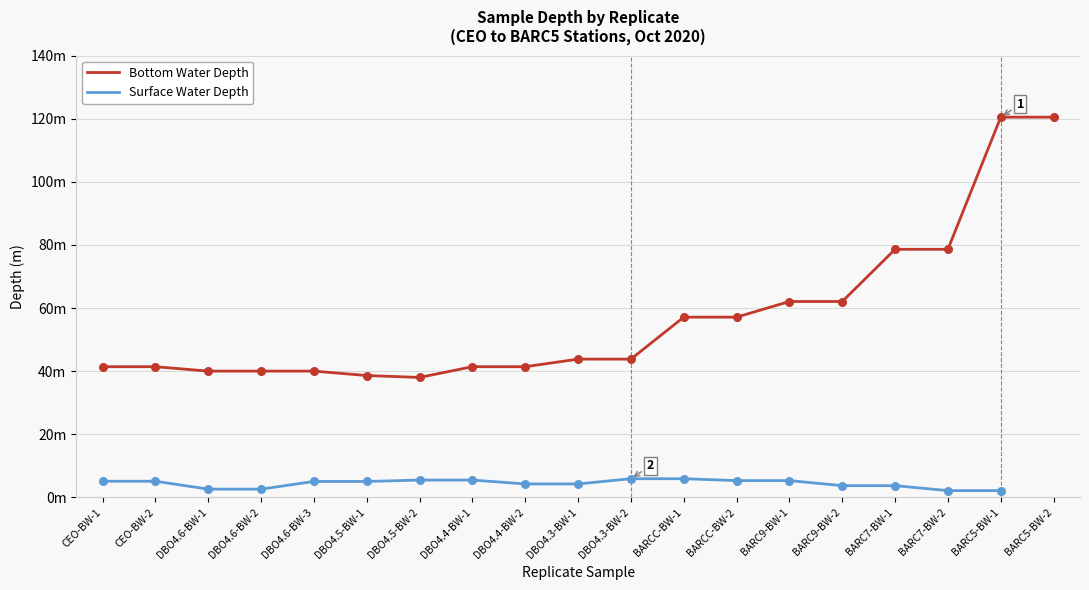

Which series has the widest spread of Y values?

Bottom Water Depth